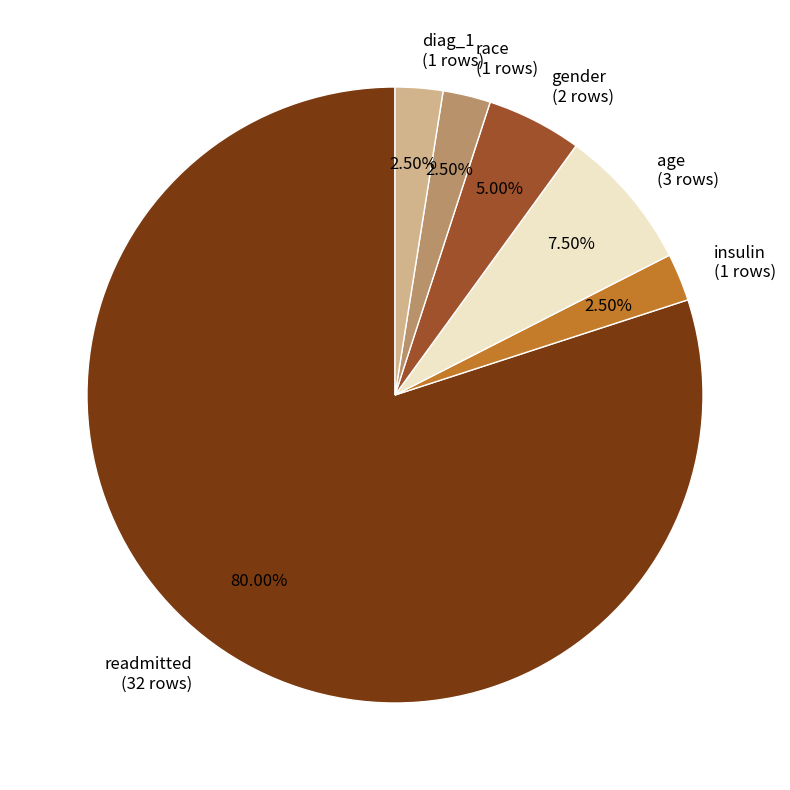

Which category accounts for the majority?

readmitted